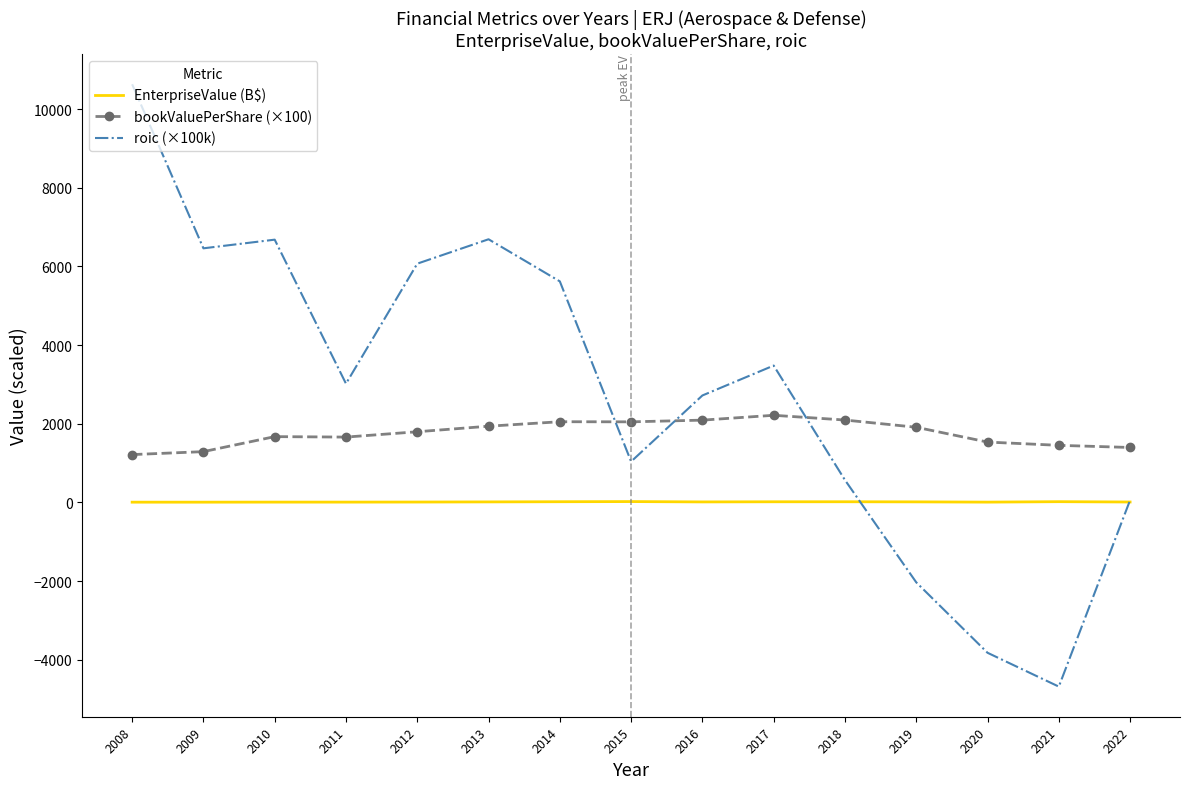

Rank the series by their average value, from lowest to highest.

EnterpriseValue (B$), bookValuePerShare (×100), roic (×100k)